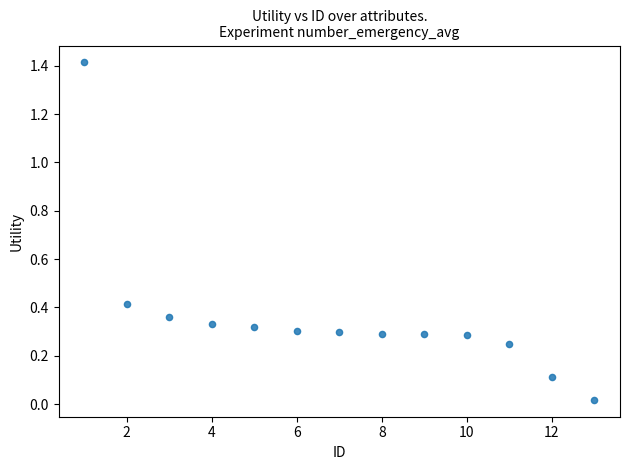

What is the range of Y values (max minus min)?

1.4